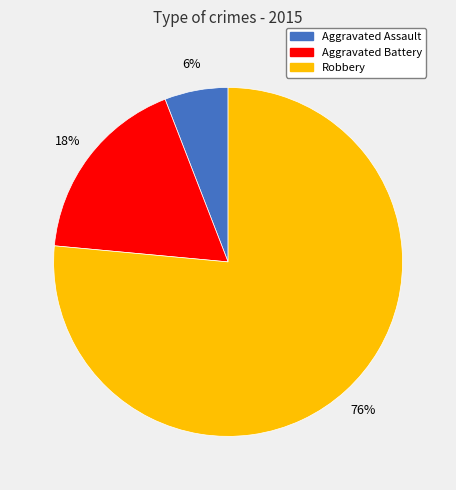

Does any single category account for the majority?

Yes